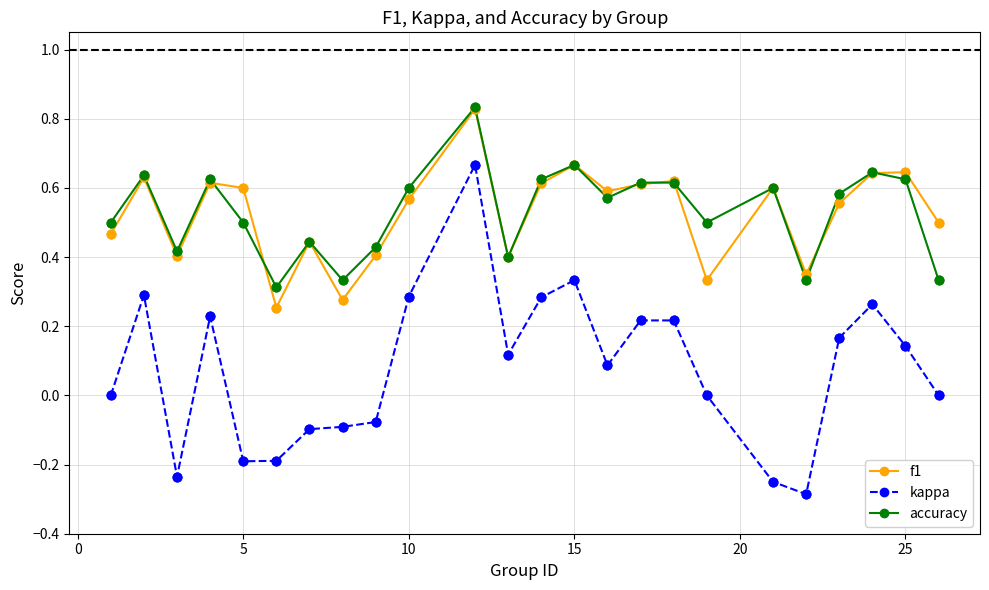

In f1, how many points are higher than both neighbors (excluding endpoints)?

8